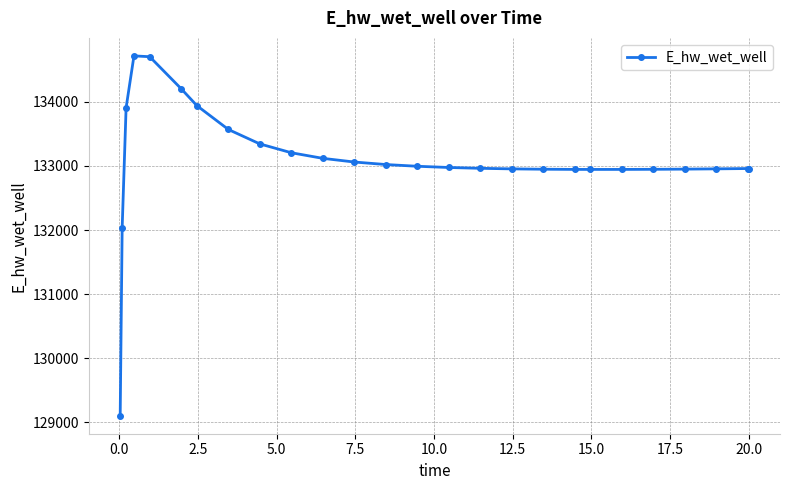

What is the value of the 8th point from the left?

133569.0